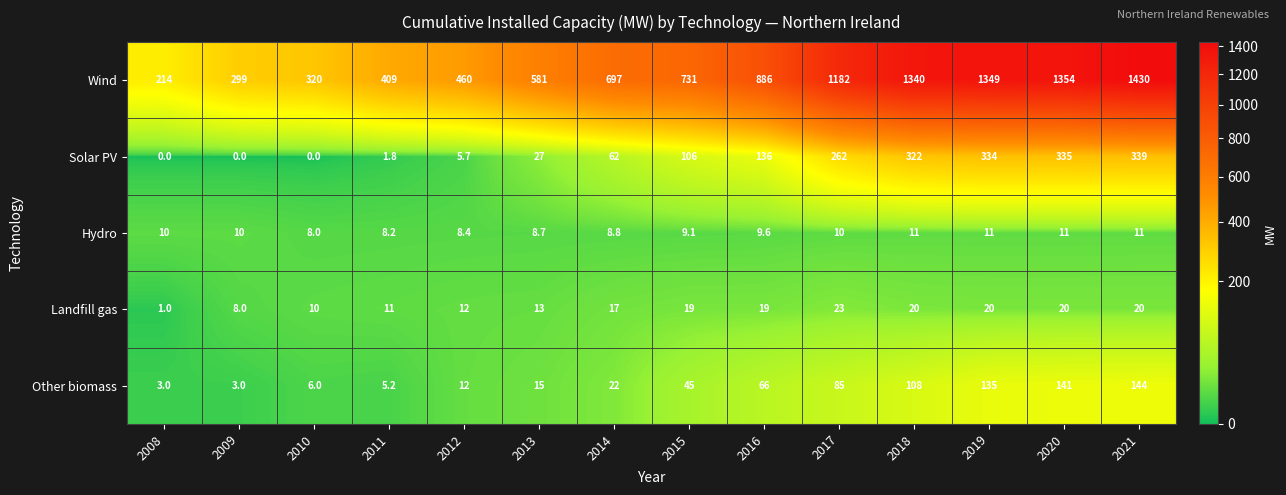

Count the number of data series in this chart.

5